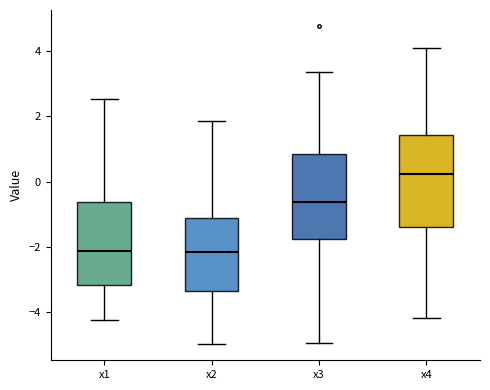

Where does the lower whisker of the box for x2 end on the y-axis? The values are not printed on the chart, so give them approximately, as read against the axis.

-5.0